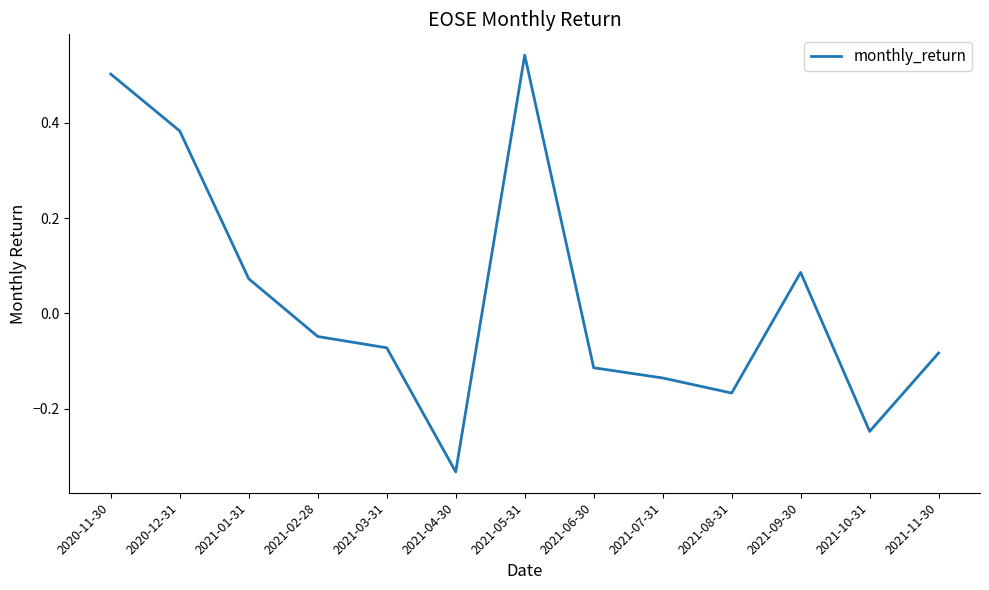

At which category does the data reach its first local peak?

2021-05-31